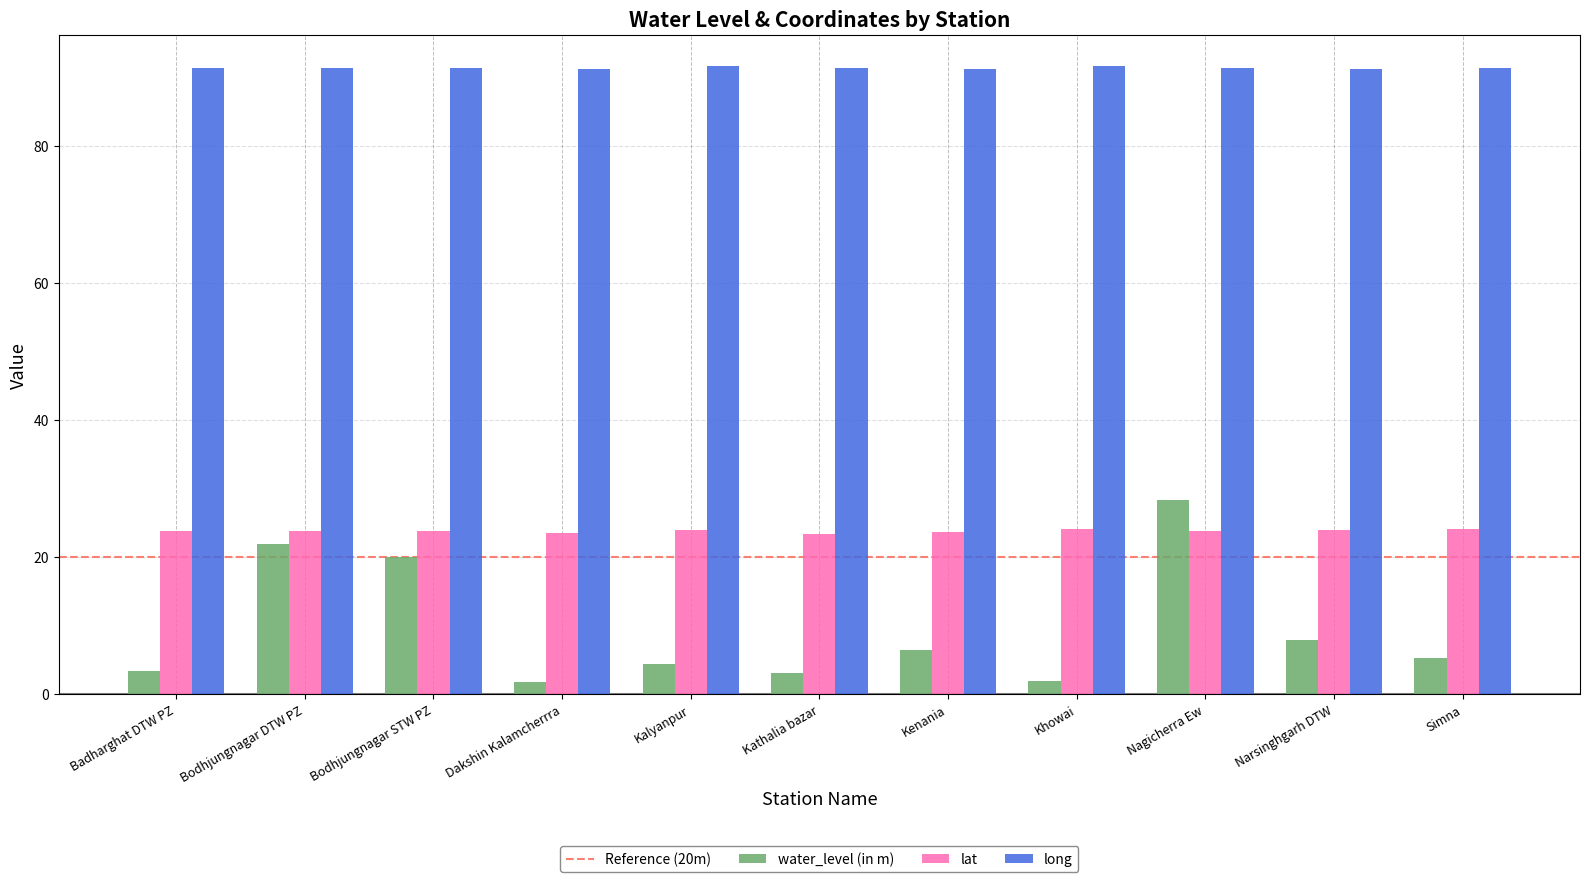

The value of long at Kathalia bazar is 91.3. True or false?

True